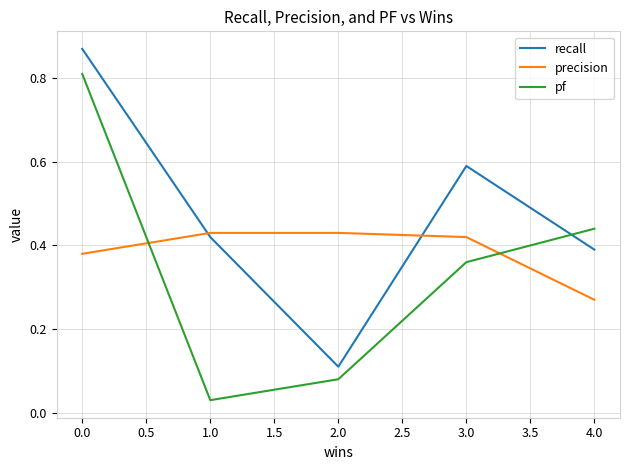

At which label is recall closest to 0?

2.0